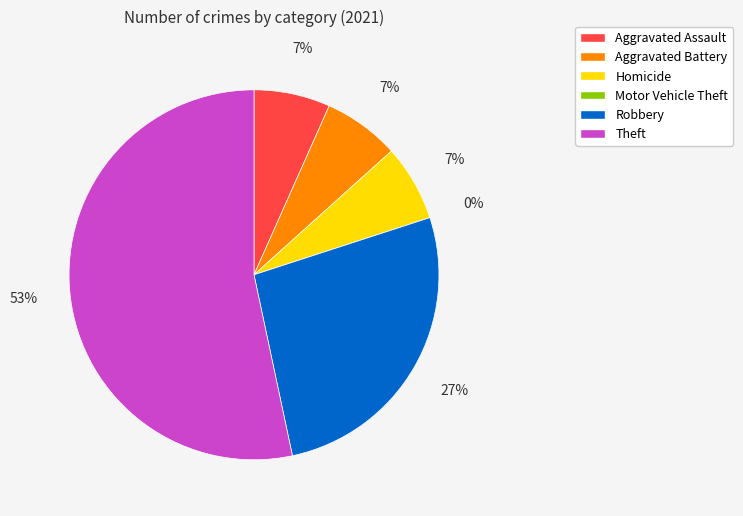

Which has a higher value, Motor Vehicle Theft or Theft?

Theft